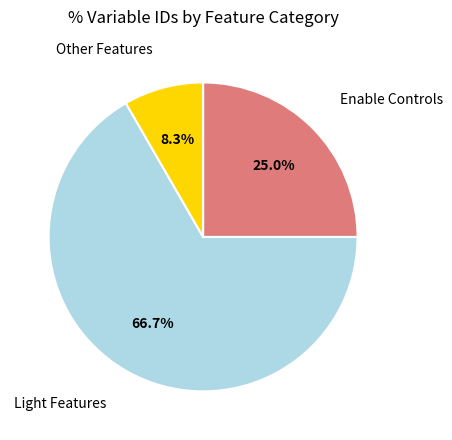

Is there any slice that represents more than half of the pie?

Yes